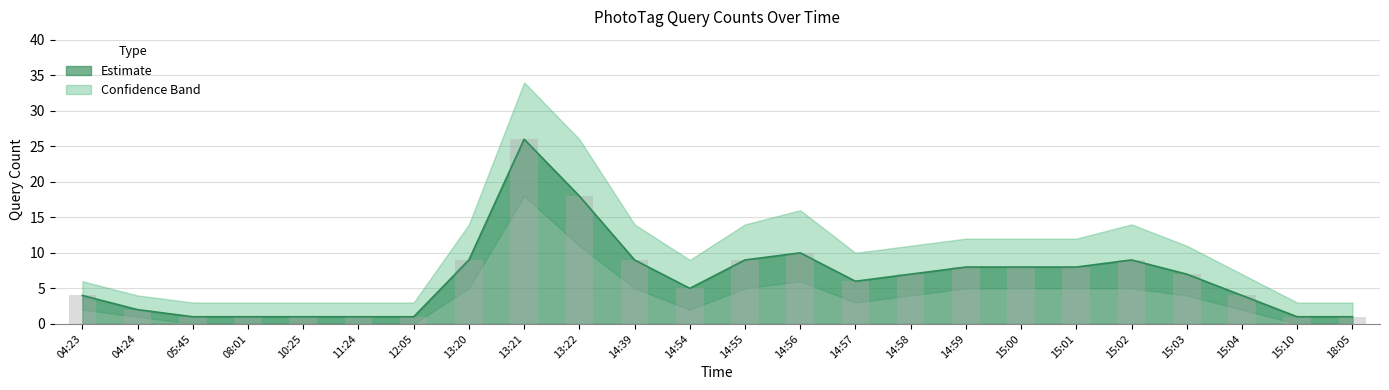

What position from the left is 15:02?

20